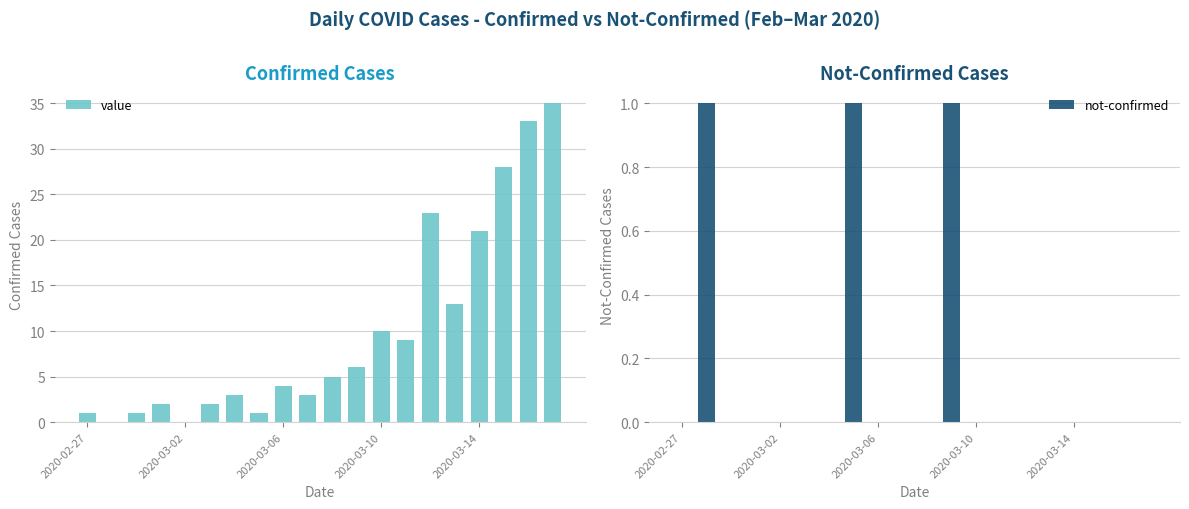

How many categories are shown in the chart?

20